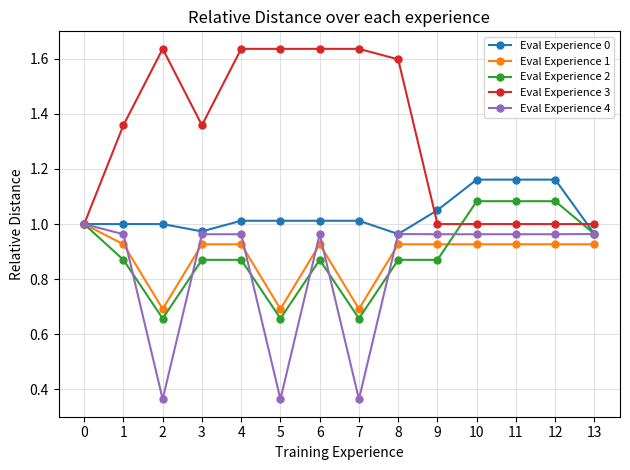

True or false: Eval Experience 0 has a value of 1.0 at 8.

True